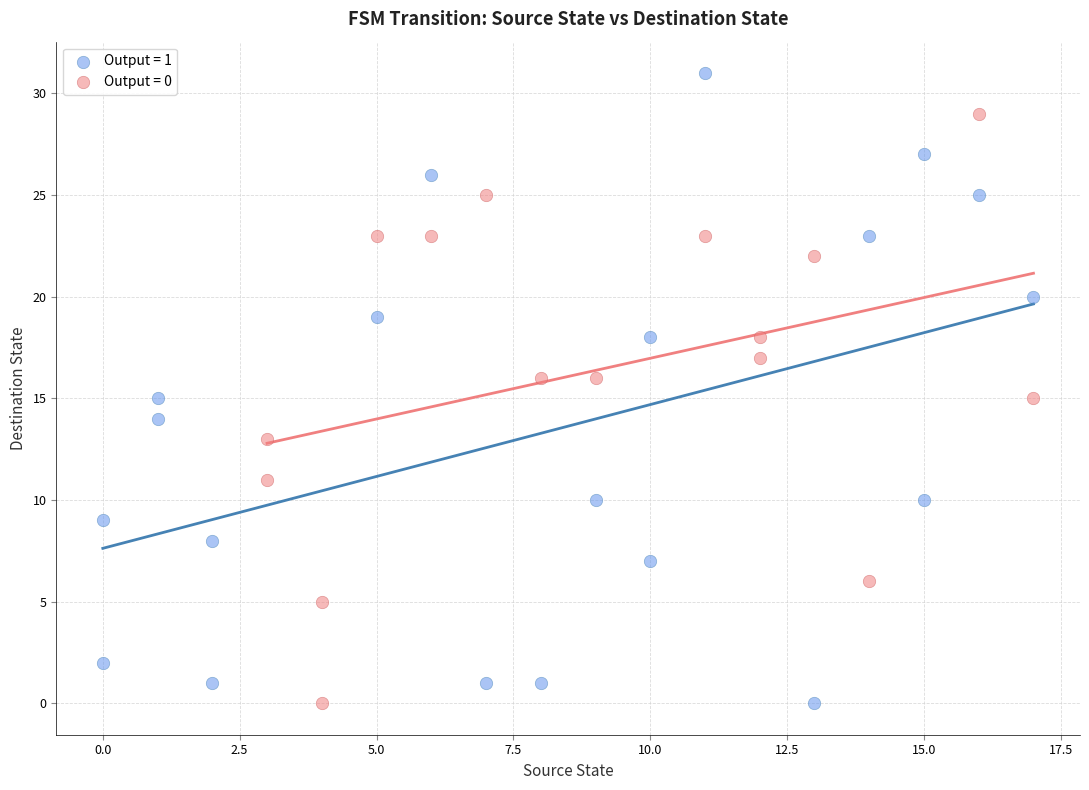

Which series contains the highest Y value?

Output = 1